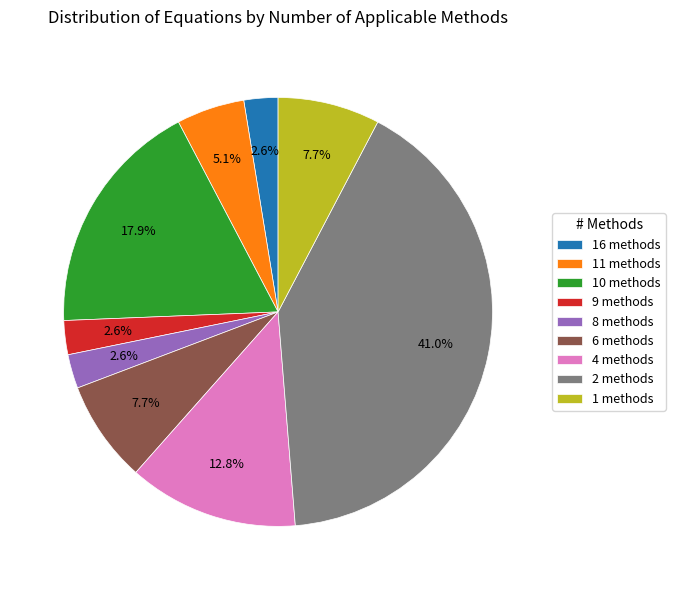

Is there any slice that represents more than half of the pie?

No